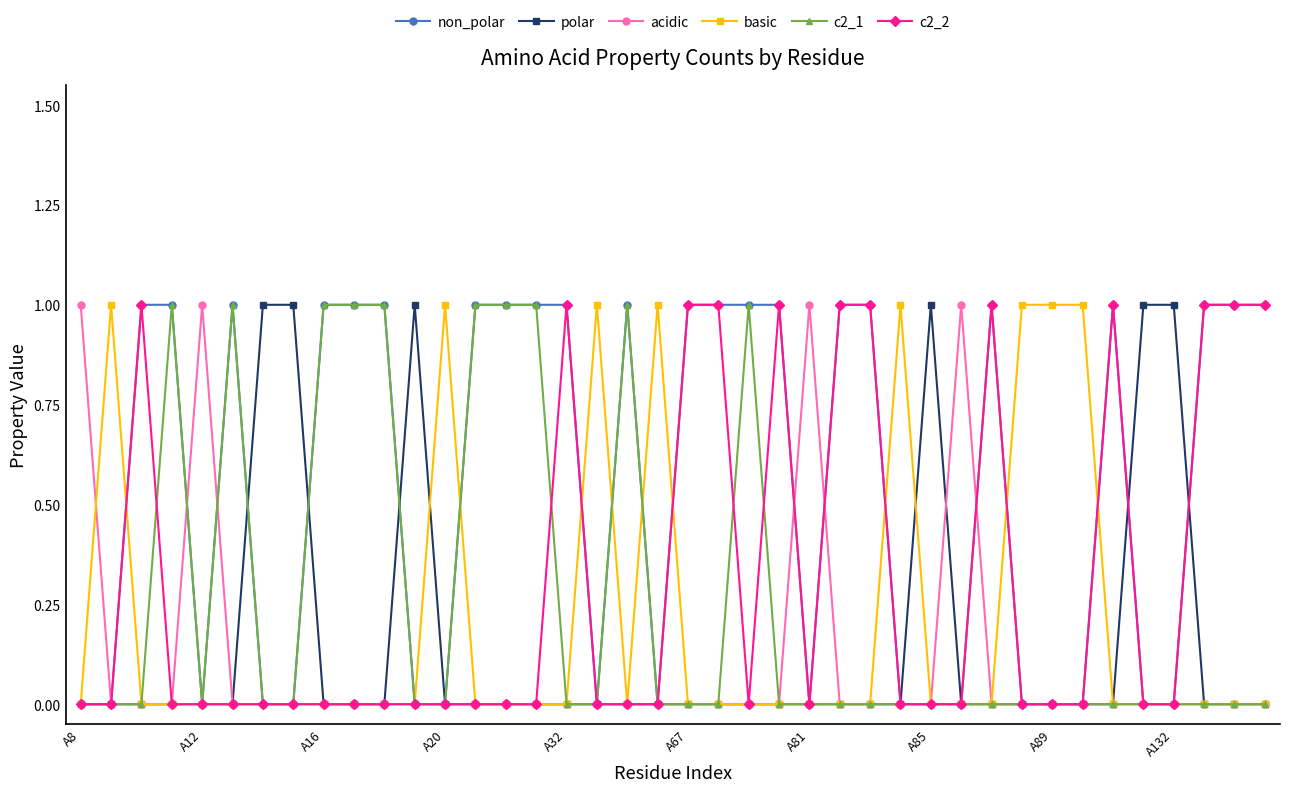

Which series has the largest total across all categories?

non_polar